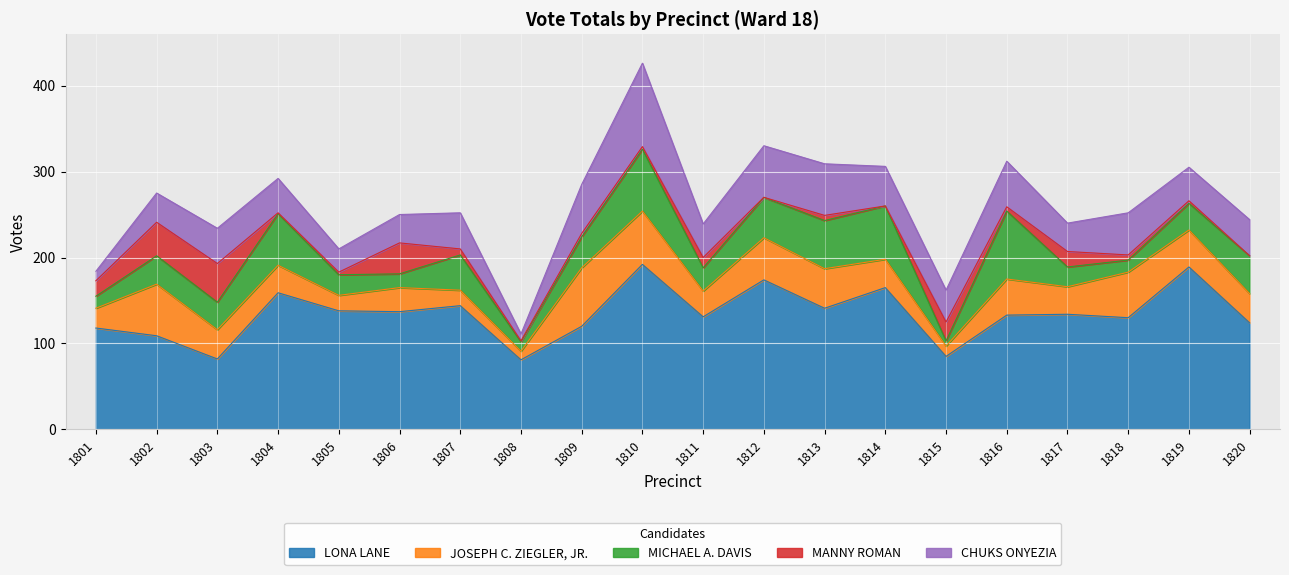

True or false: MANNY ROMAN and CHUKS ONYEZIA cross at least once.

True